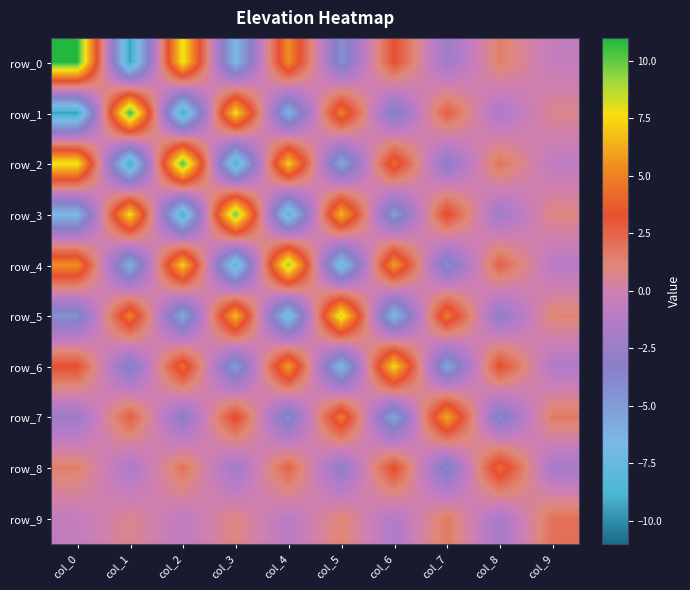

What is the difference between the highest and lowest values at col_2?

19.6